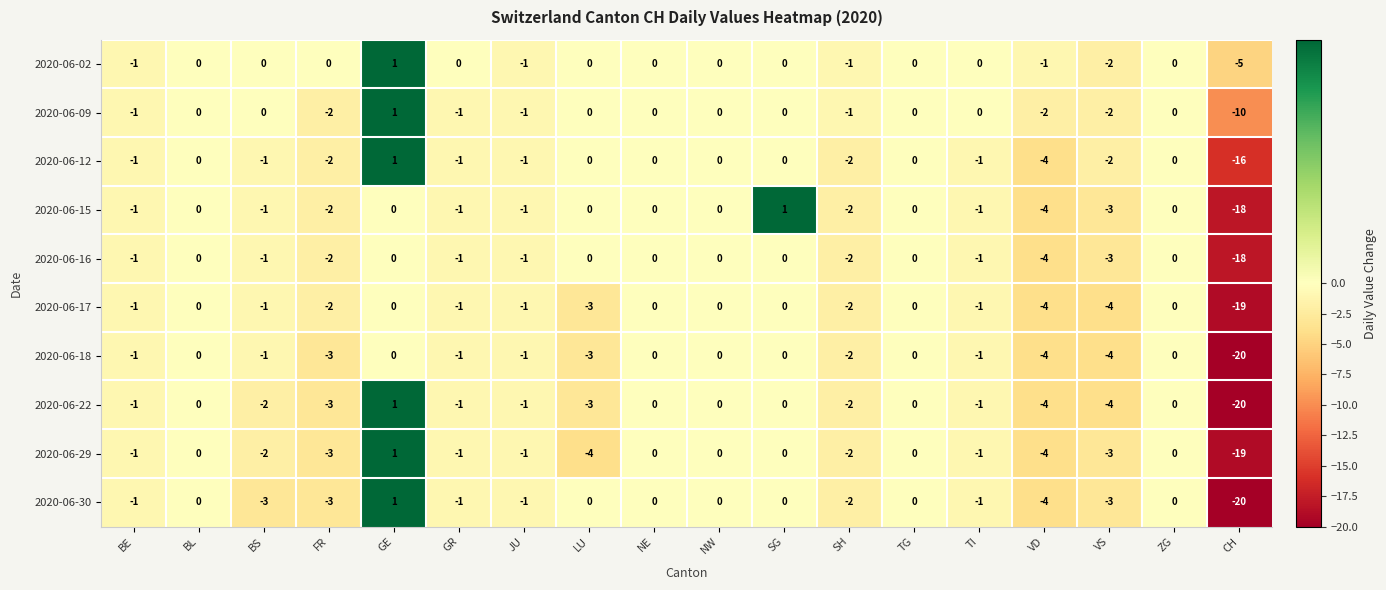

How many distinct data groups are displayed?

10